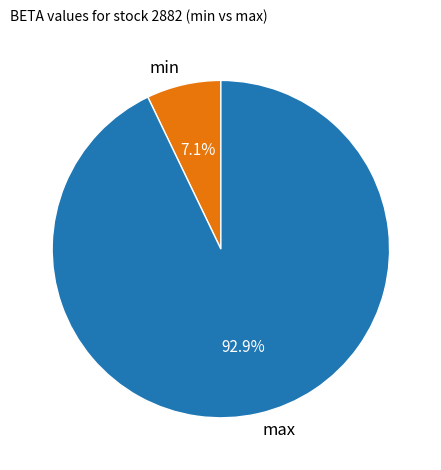

Does min represent more than half of the total?

No